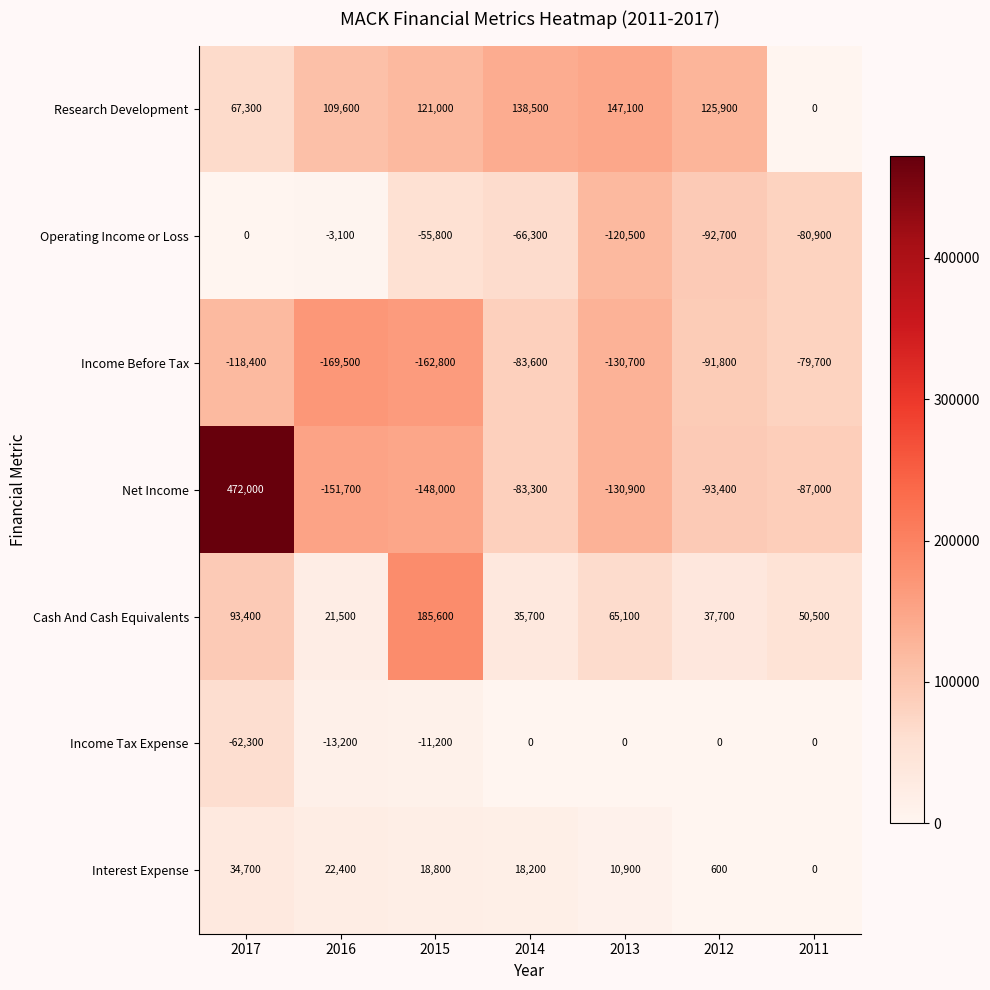

Which series has the largest range (max minus min)?

Net Income